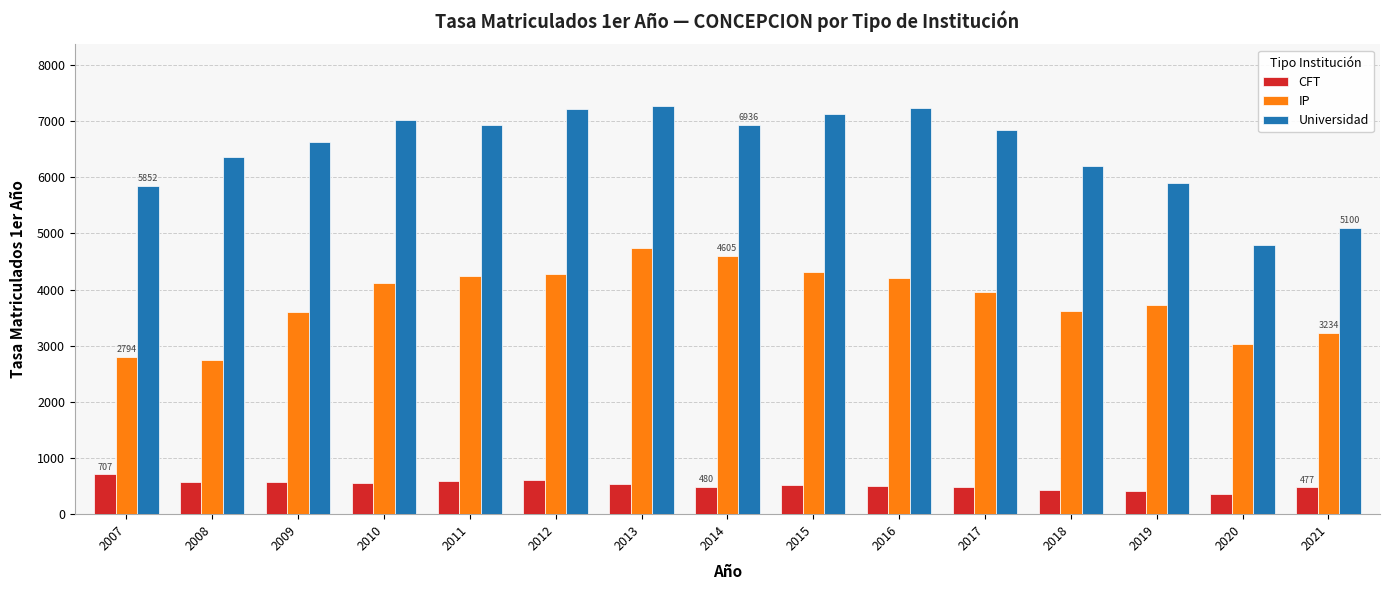

What are all the series names shown in the legend?

CFT, IP, Universidad